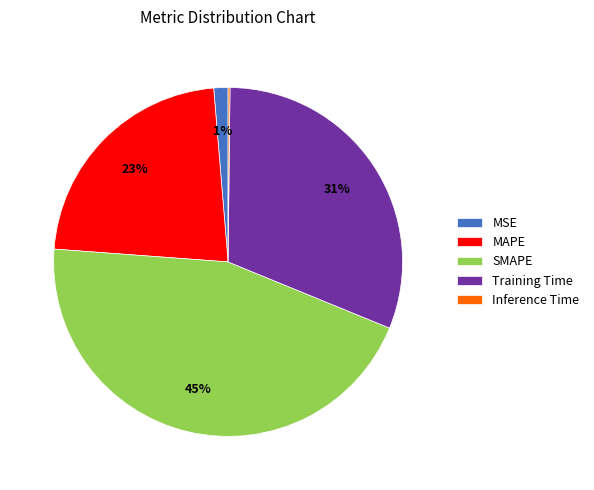

Approximately how many times larger is the value at SMAPE compared to MAPE?

2.0